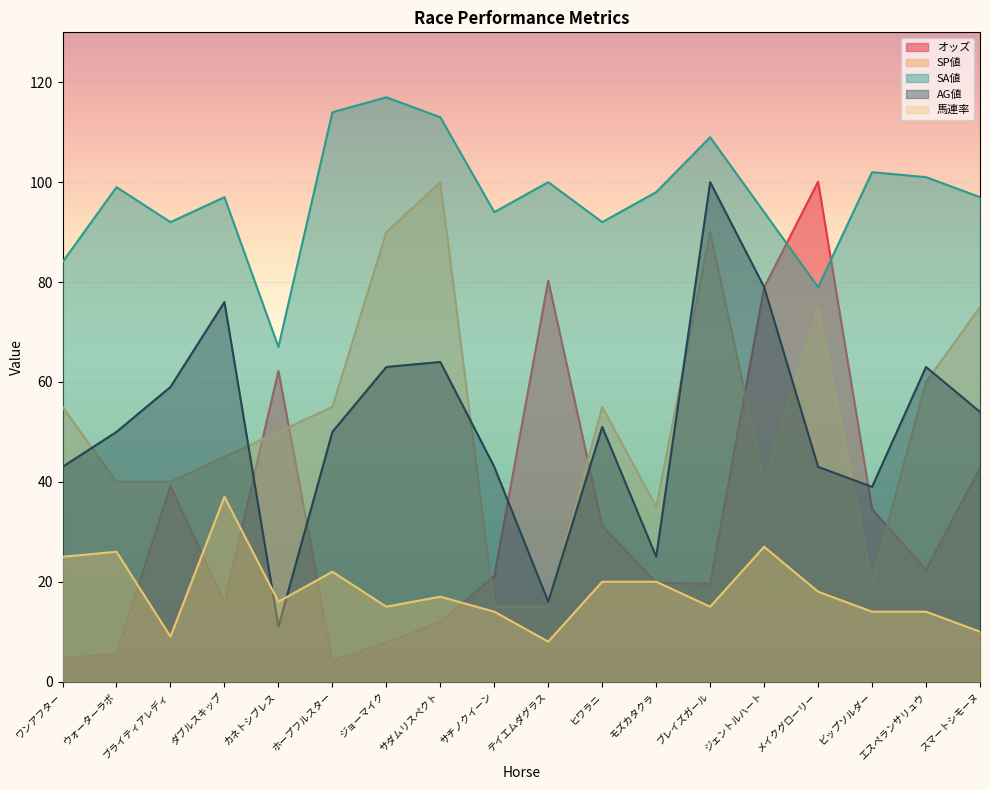

In オッズ, how many points are higher than both neighbors (excluding endpoints)?

4